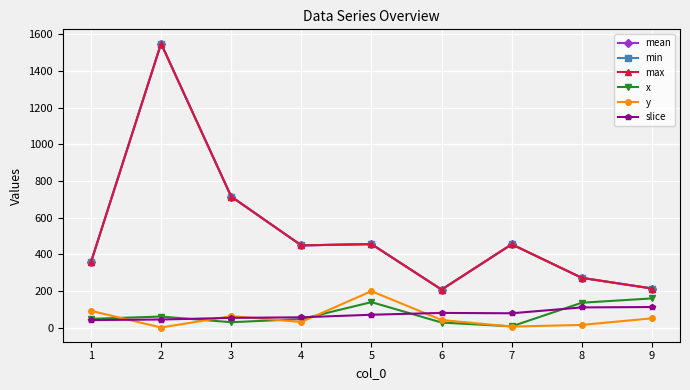

Rank the series by their maximum value, from lowest to highest.

slice, x, y, mean, min, max